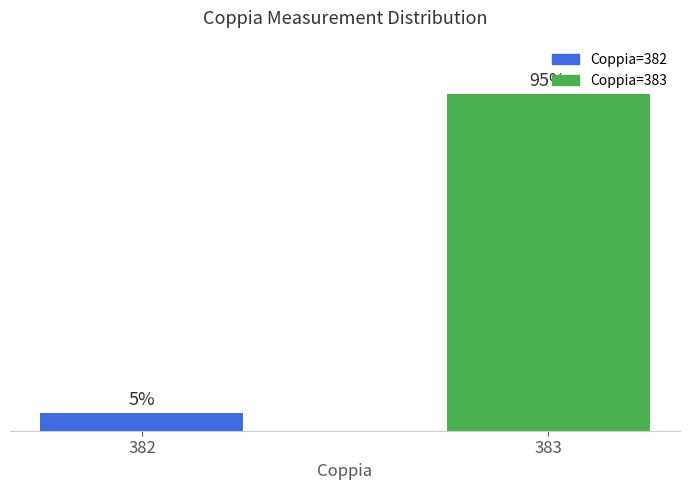

Rank the categories by value from lowest to highest.

382, 383